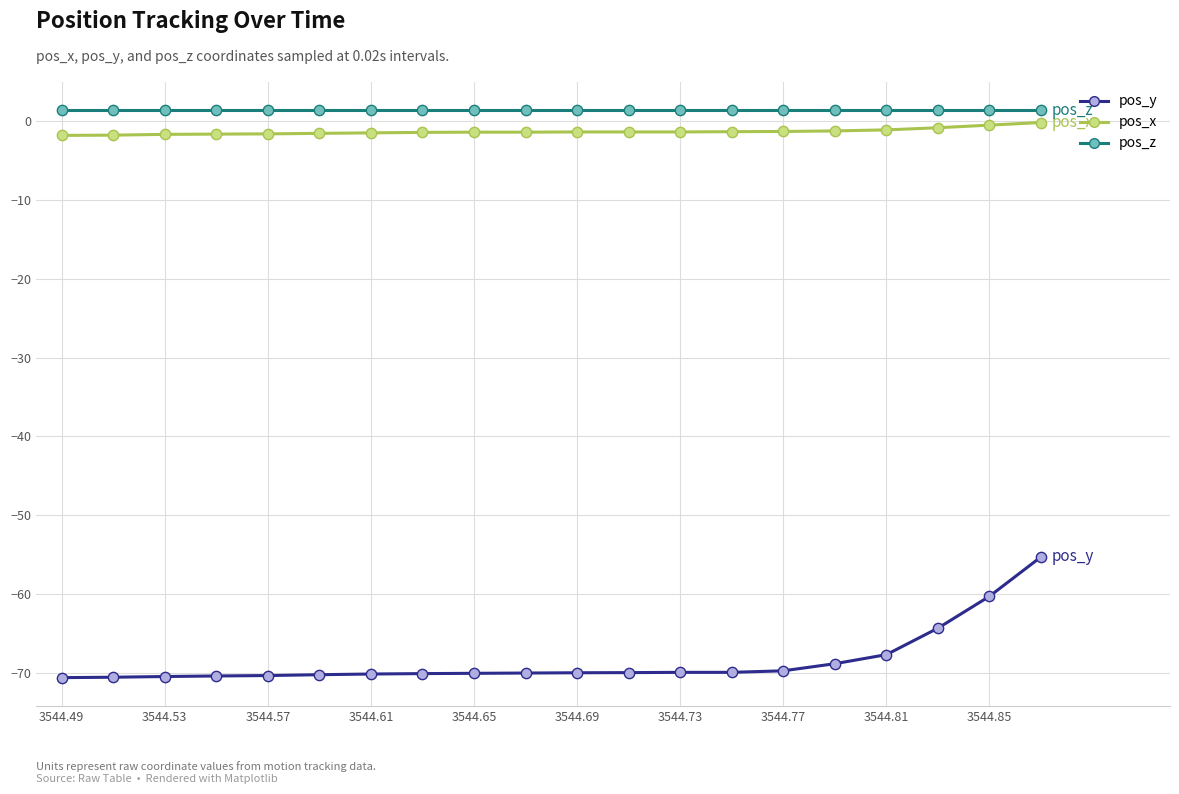

Which series has the widest spread of values?

pos_y